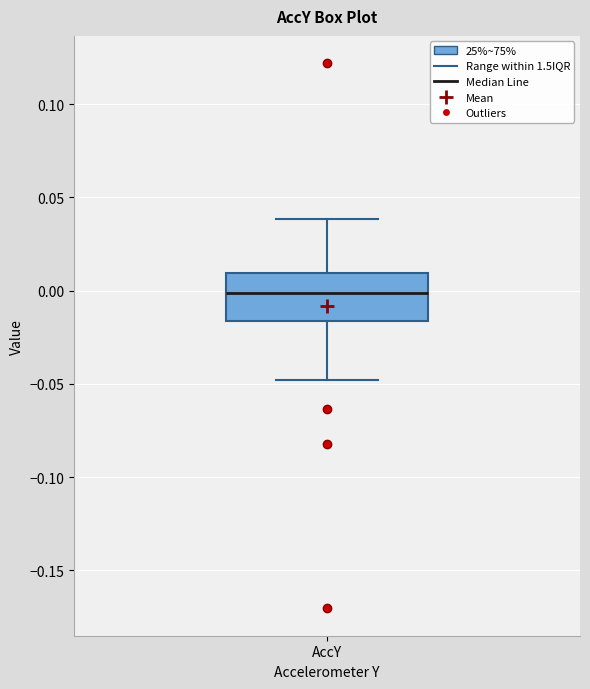

Where is the lower edge of the box for AccY on the y-axis? The values are not printed on the chart, so give them approximately, as read against the axis.

-0.015